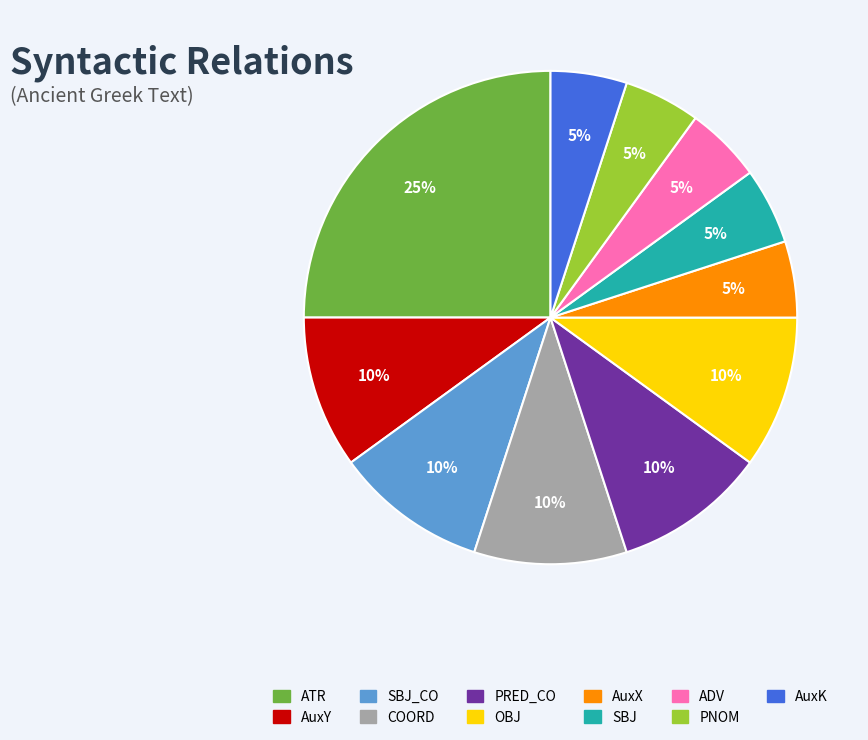

To the nearest percent, what is the average slice percentage?

9%